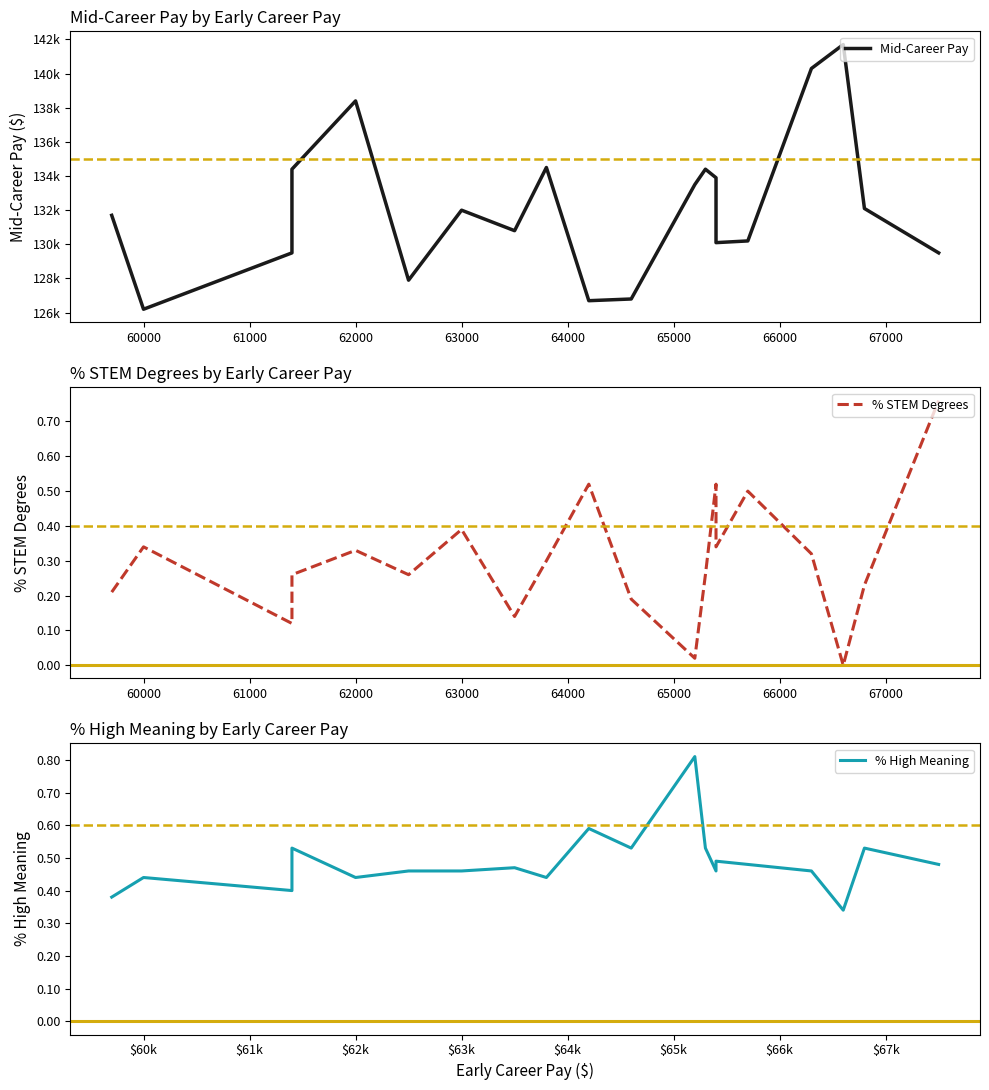

Which series has the largest total across all categories?

Mid-Career Pay